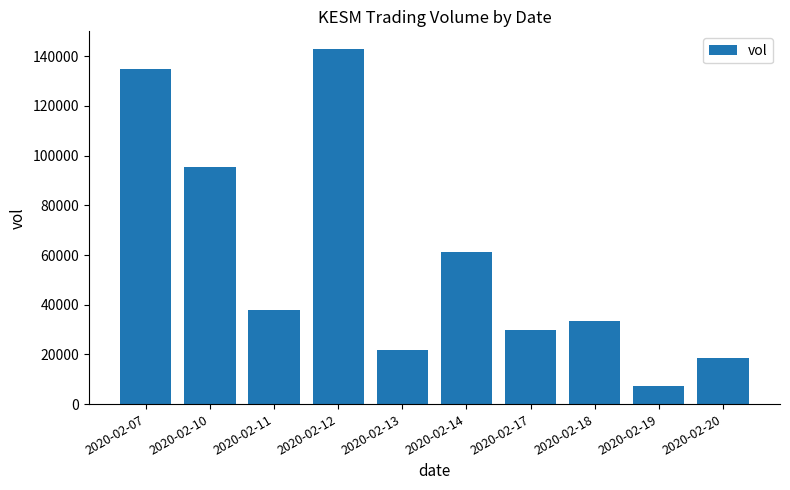

What is the maximum value shown in the chart?

142900